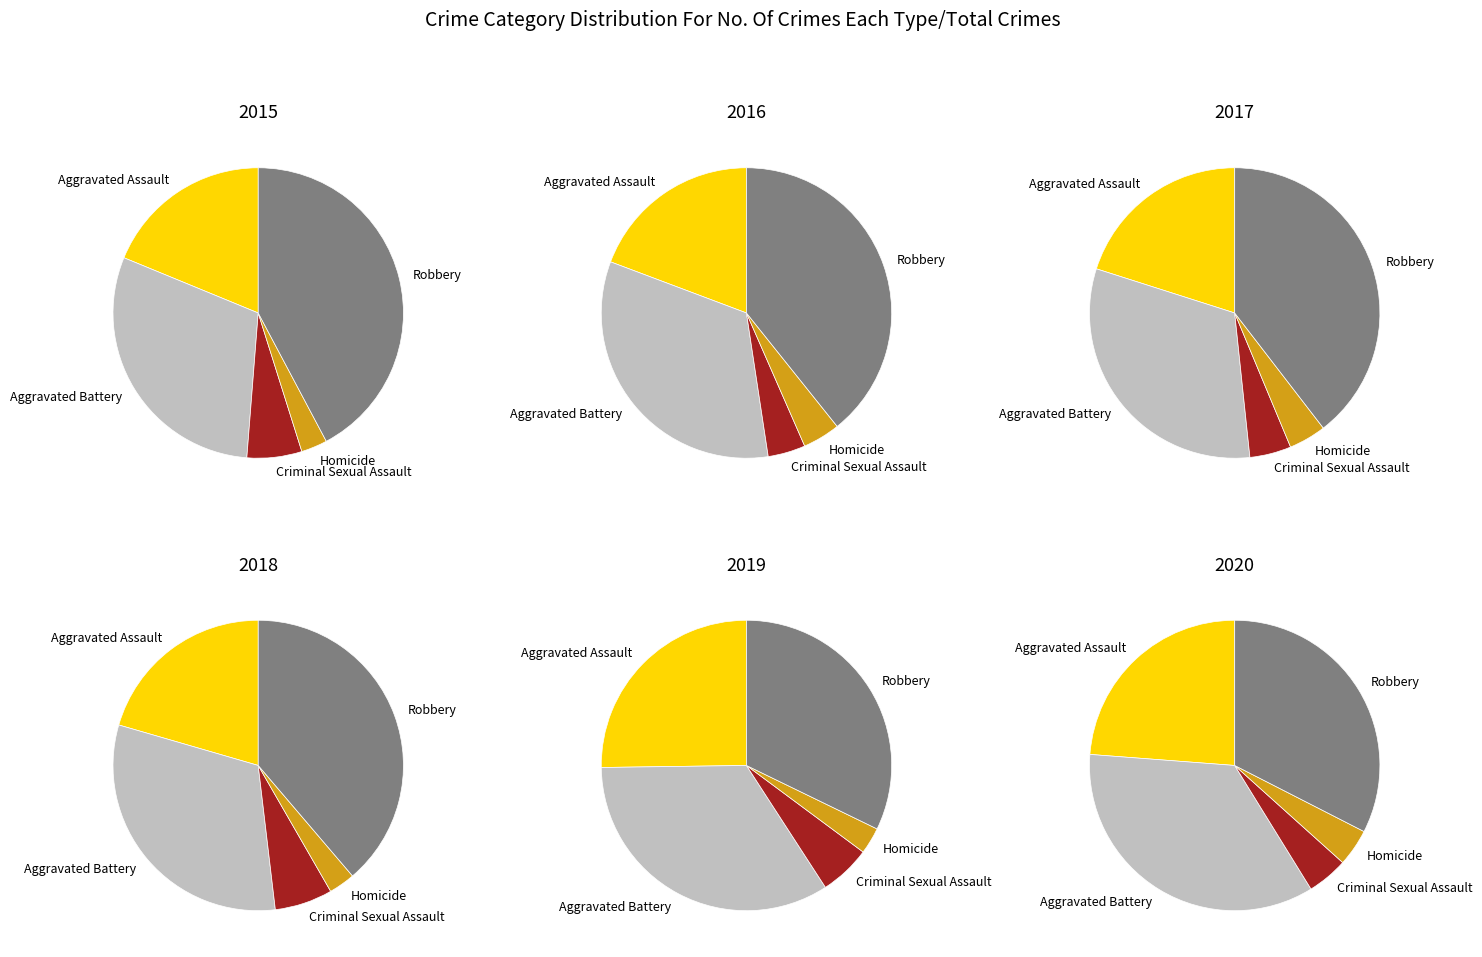

To the nearest percent, what portion does Criminal Sexual Assault represent?

6%